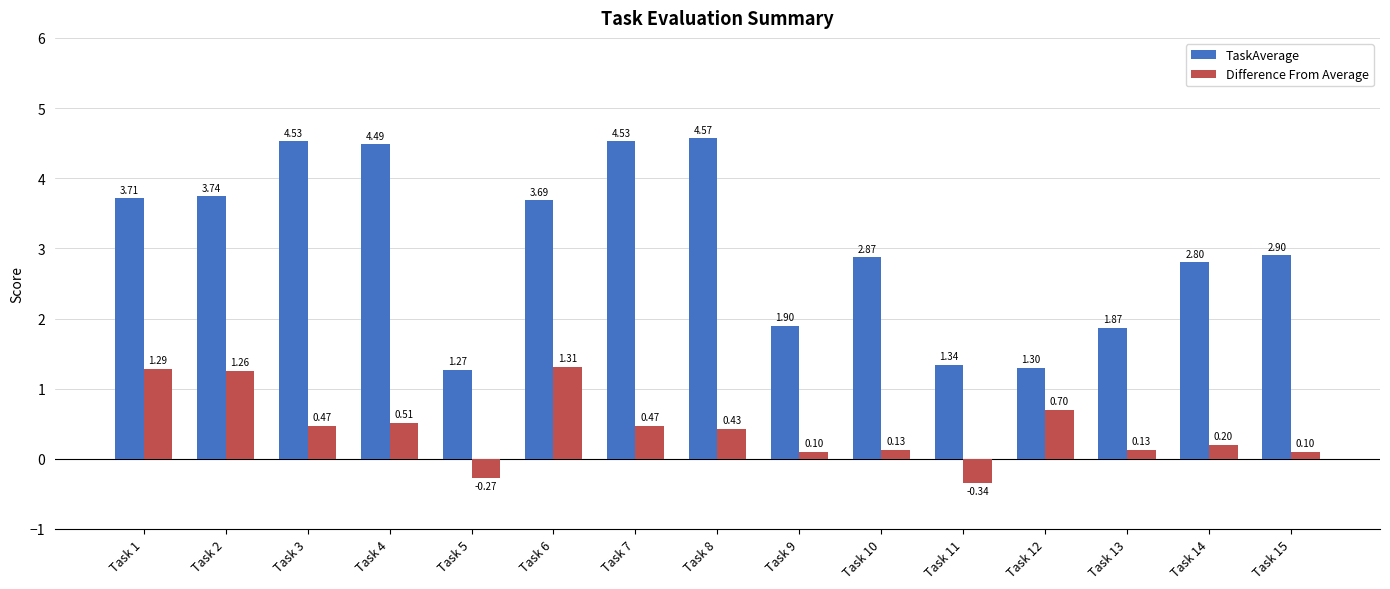

Which series has the largest range (max minus min)?

TaskAverage